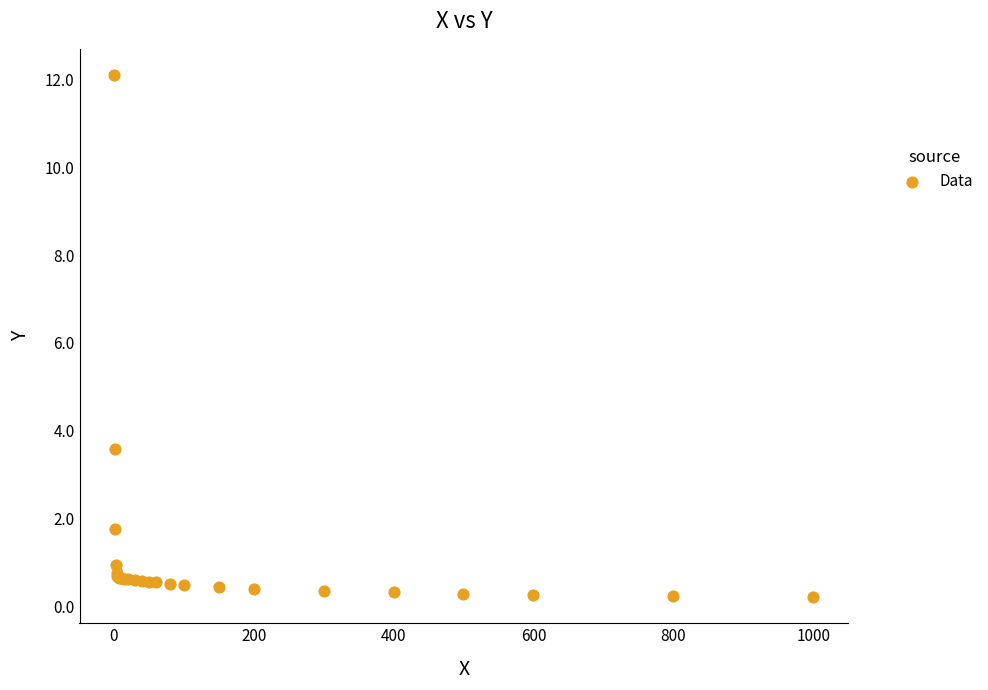

What Y value in the scatter plot is closest to 6?

3.6